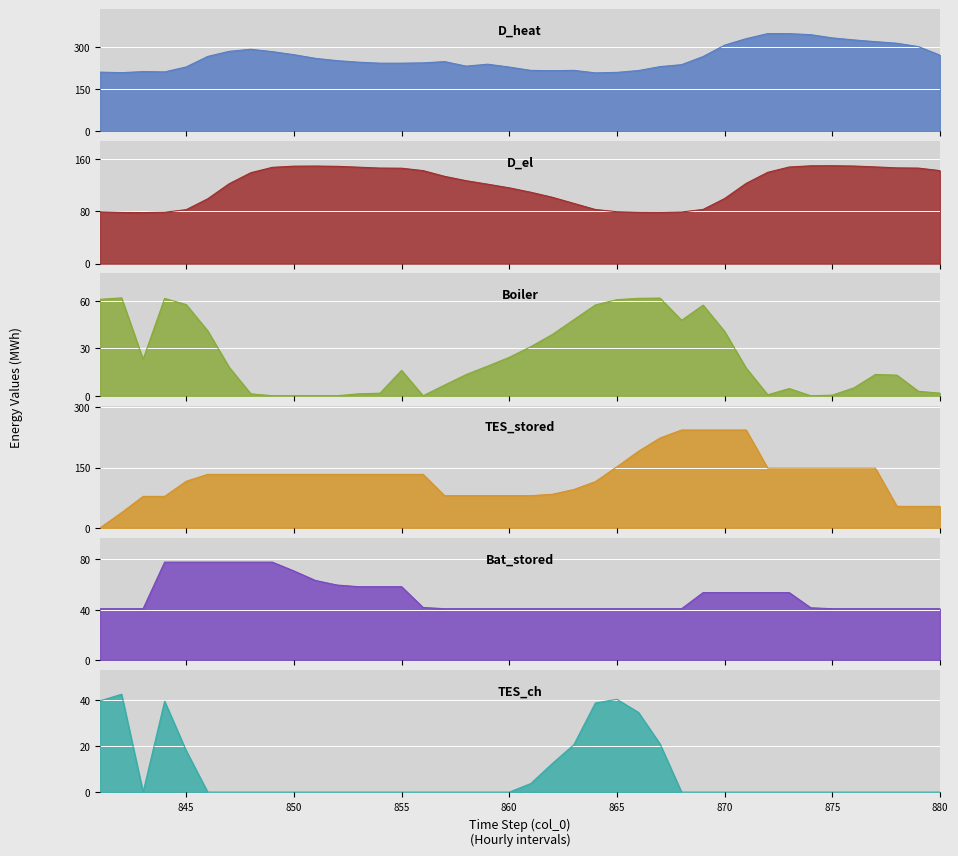

What is the spread (max minus min) of values at 860?

229.2